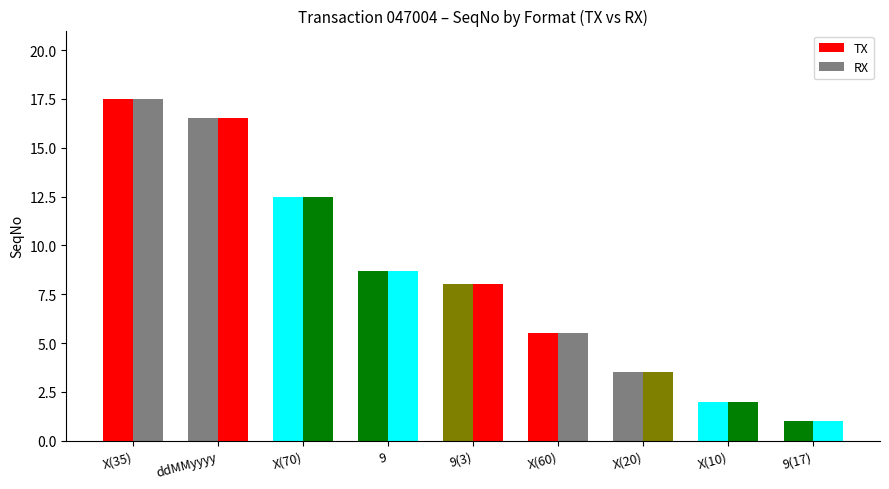

How many groups of bars are there?

9